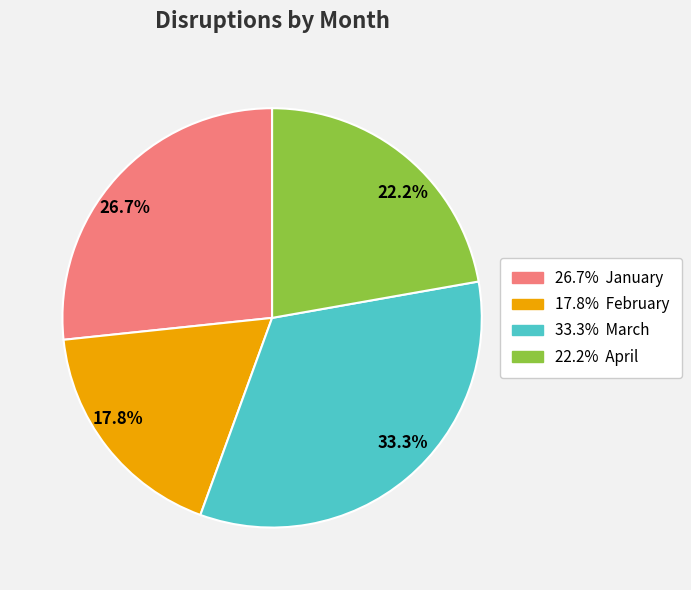

What is the ratio of the value at March to the value at April?

1.5